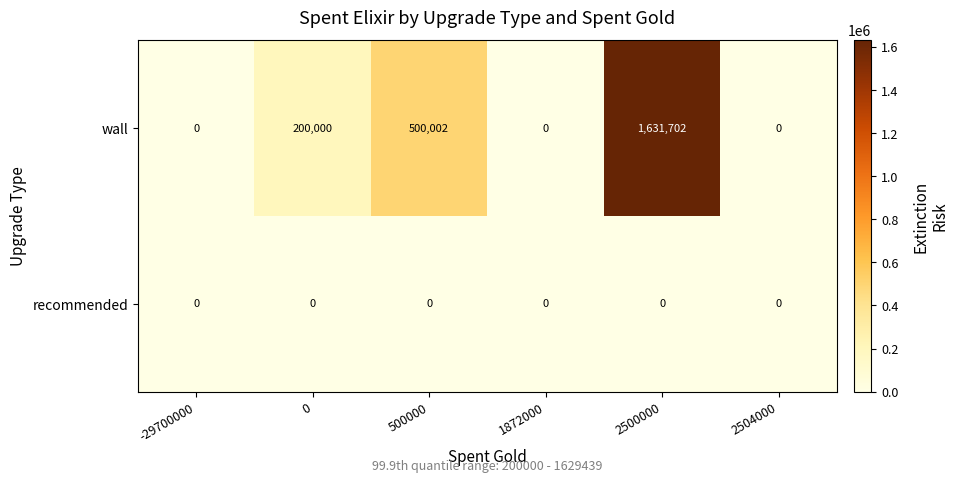

List the series in order of their overall mean, lowest first.

recommended, wall